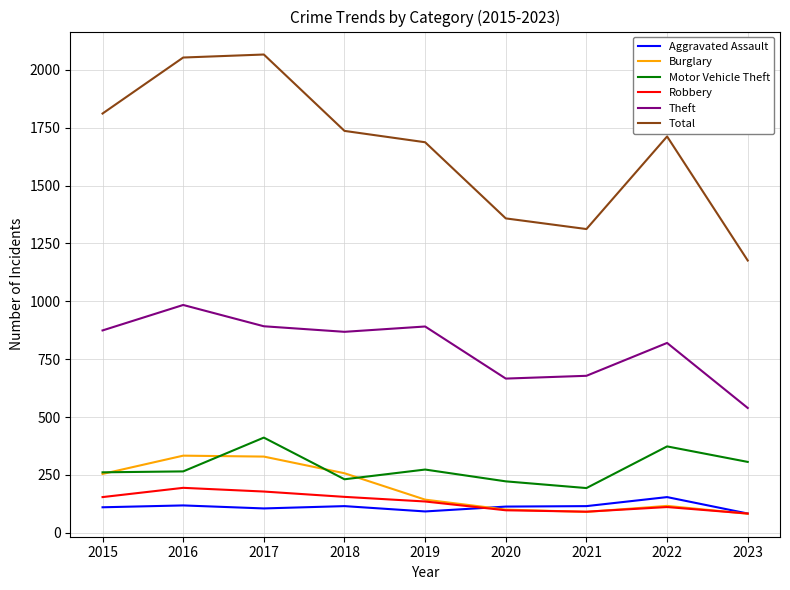

How many series are shown in this chart?

6